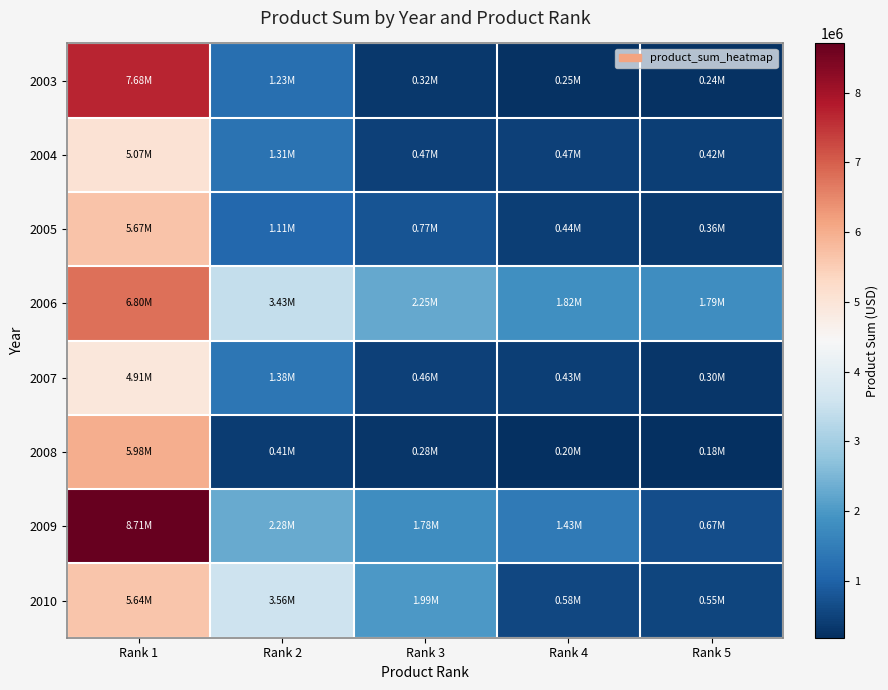

Which series has the largest total across all categories?

2006